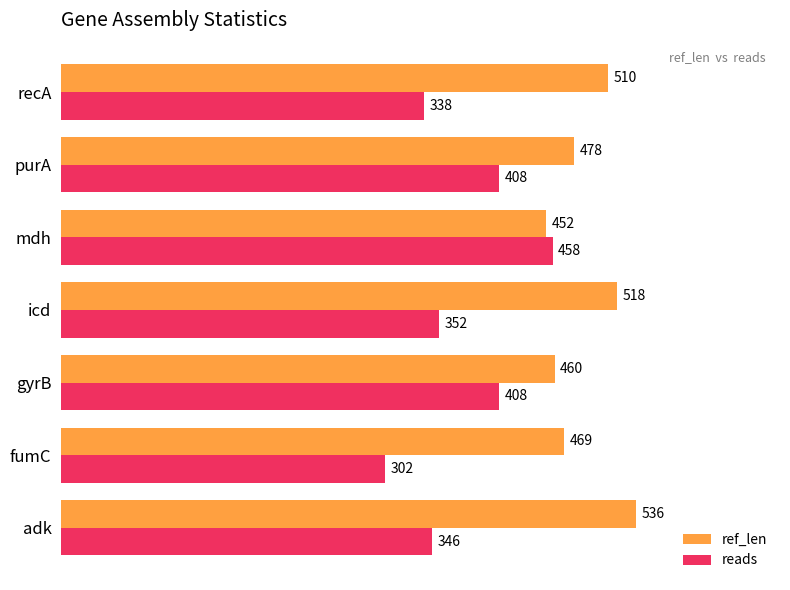

True or false: reads has a value of 127 at icd.

False